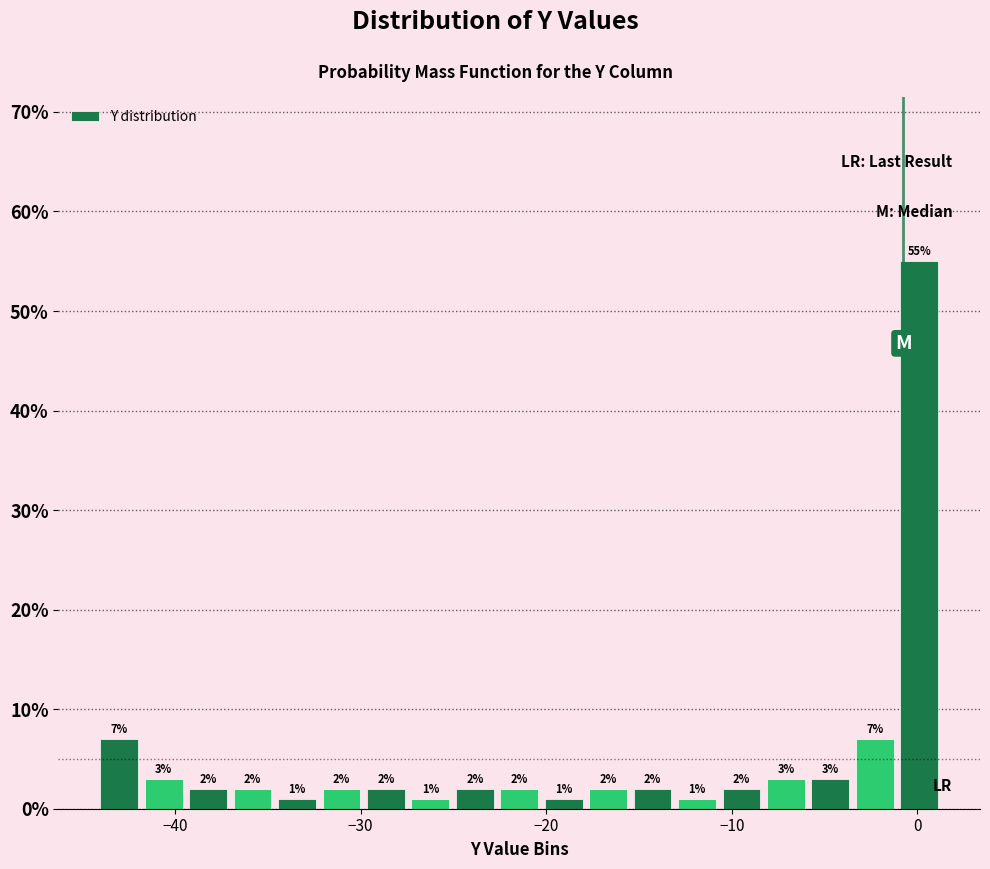

Around what value on the x-axis is the tallest bar? Give the approximate position of its centre, as read against the axis.

0